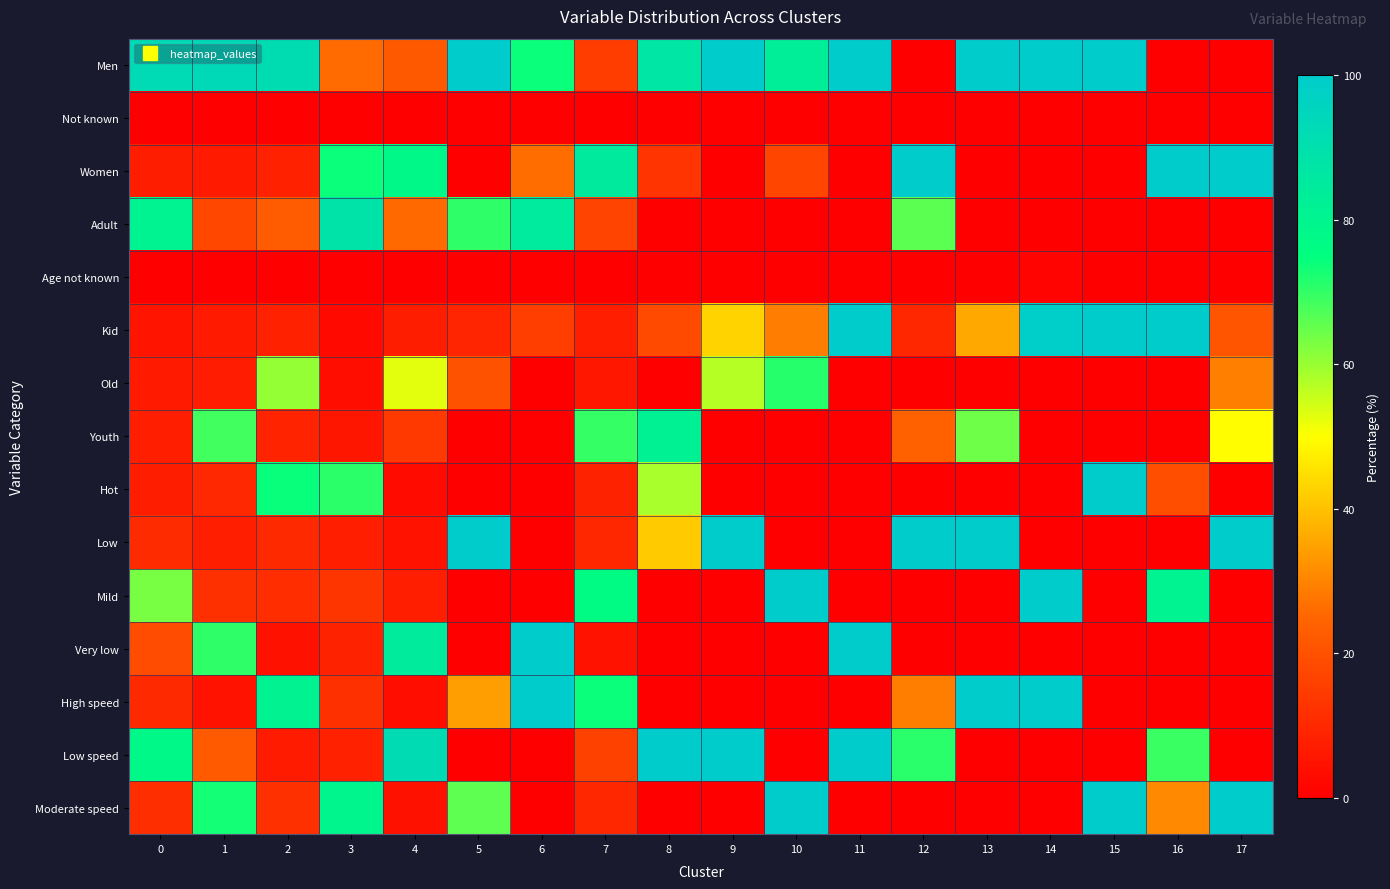

Reading left to right, list all the values displayed in this chart.

Men: 0=92.7	1=93.5	2=91.7	3=25.9	4=21.9	5=100.0	6=73.9	7=15.1	8=87.1	9=100.0	10=82.9	11=100.0	12=0.0	13=100.0	14=100.0	15=100.0	16=0.0	17=0.0
Not known: 0=0.0	1=0.0	2=0.0	3=0.1	4=0.1	5=0.0	6=0.0	7=0.1	8=0.0	9=0.0	10=0.0	11=0.0	12=0.0	13=0.0	14=0.0	15=0.0	16=0.0	17=0.0
Women: 0=7.3	1=6.5	2=8.3	3=74.0	4=78.0	5=0.0	6=26.1	7=84.8	8=12.9	9=0.0	10=17.1	11=0.0	12=100.0	13=0.0	14=0.0	15=0.0	16=100.0	17=100.0
Adult: 0=80.7	1=17.7	2=22.5	3=88.3	4=25.8	5=70.4	6=84.7	7=16.7	8=0.0	9=0.0	10=0.0	11=0.0	12=66.2	13=0.0	14=0.0	15=0.0	16=0.0	17=0.0
Age not known: 0=0.0	1=0.0	2=0.1	3=0.1	4=0.1	5=0.0	6=0.0	7=0.1	8=0.0	9=0.0	10=0.0	11=0.0	12=0.0	13=0.0	14=1.4	15=0.0	16=0.0	17=0.0
Kid: 0=5.2	1=6.5	2=8.3	3=2.5	4=7.3	5=9.3	6=15.3	7=7.4	8=18.3	9=42.9	10=28.9	11=100.0	12=9.9	13=35.9	14=98.6	15=100.0	16=100.0	17=20.9
Old: 0=6.6	1=7.1	2=60.5	3=3.6	4=52.7	5=20.3	6=0.0	7=5.9	8=0.0	9=57.1	10=71.1	11=0.0	12=0.0	13=0.0	14=0.0	15=0.0	16=0.0	17=29.5
Youth: 0=7.5	1=68.7	2=8.6	3=5.5	4=14.2	5=0.0	6=0.0	7=69.9	8=81.7	9=0.0	10=0.0	11=0.0	12=23.9	13=64.1	14=0.0	15=0.0	16=0.0	17=49.6
Hot: 0=7.2	1=10.0	2=74.2	3=70.9	4=2.8	5=0.0	6=0.0	7=8.5	8=58.5	9=0.0	10=0.0	11=0.0	12=0.0	13=0.0	14=0.0	15=100.0	16=19.3	17=0.0
Low: 0=10.6	1=7.4	2=10.2	3=7.5	4=4.9	5=100.0	6=0.0	7=9.8	8=41.5	9=100.0	10=0.0	11=0.0	12=100.0	13=100.0	14=0.0	15=0.0	16=0.0	17=100.0
Mild: 0=63.2	1=12.1	2=11.3	3=13.1	4=7.9	5=0.0	6=0.0	7=76.7	8=0.0	9=0.0	10=100.0	11=0.0	12=0.0	13=0.0	14=100.0	15=0.0	16=80.7	17=0.0
Very low: 0=18.9	1=70.5	2=4.3	3=8.5	4=84.4	5=0.0	6=100.0	7=4.9	8=0.0	9=0.0	10=0.0	11=100.0	12=0.0	13=0.0	14=0.0	15=0.0	16=0.0	17=0.0
High speed: 0=10.3	1=4.8	2=80.9	3=12.0	4=3.6	5=34.2	6=100.0	7=74.0	8=0.0	9=0.0	10=0.0	11=0.0	12=29.0	13=100.0	14=100.0	15=0.0	16=0.0	17=0.0
Low speed: 0=78.3	1=22.1	2=7.0	3=8.4	4=92.1	5=0.0	6=0.0	7=16.2	8=100.0	9=100.0	10=0.0	11=100.0	12=71.0	13=0.0	14=0.0	15=0.0	16=69.3	17=0.0
Moderate speed: 0=11.4	1=73.1	2=12.1	3=79.6	4=4.4	5=65.8	6=0.0	7=9.8	8=0.0	9=0.0	10=100.0	11=0.0	12=0.0	13=0.0	14=0.0	15=100.0	16=30.7	17=100.0